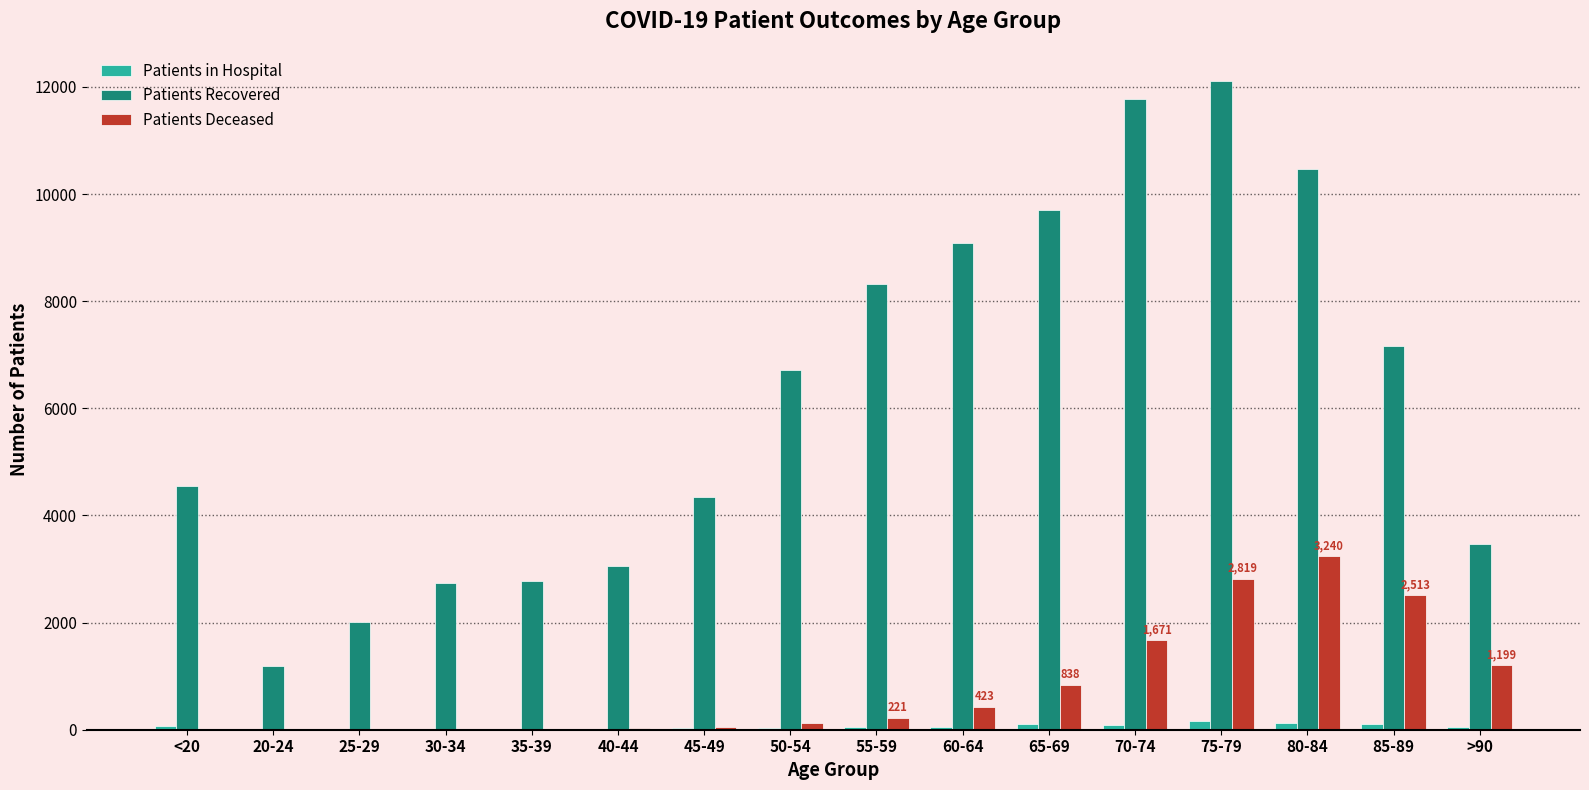

At which category is the sum across all series the highest?

75-79